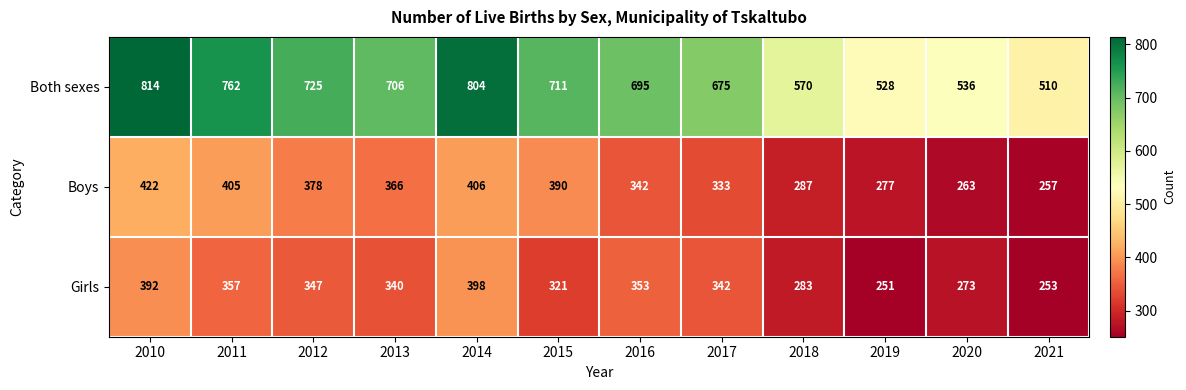

Where does the Boys series first go above 366?

2010